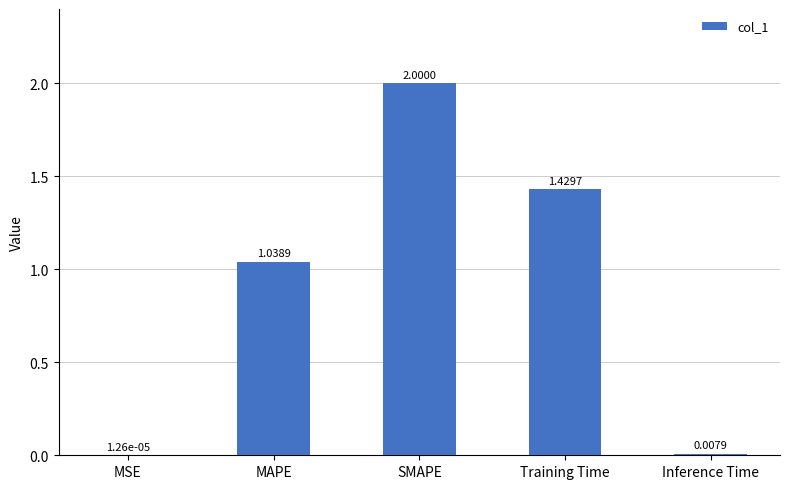

Which category has the highest value across all series?

SMAPE